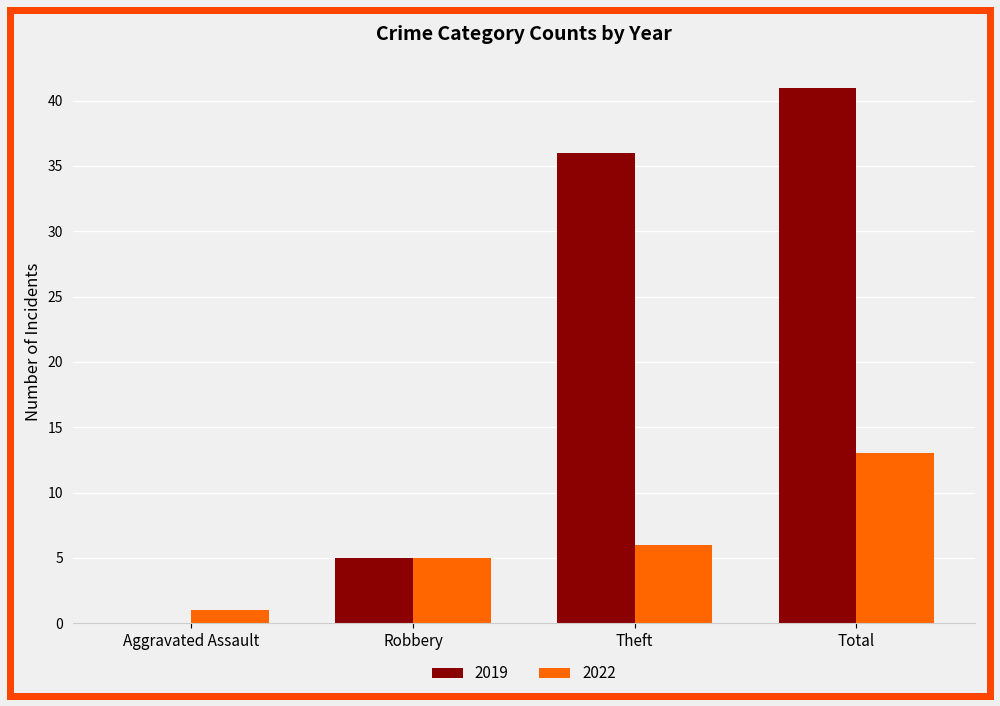

At which label is 2022 closest to 7?

Theft